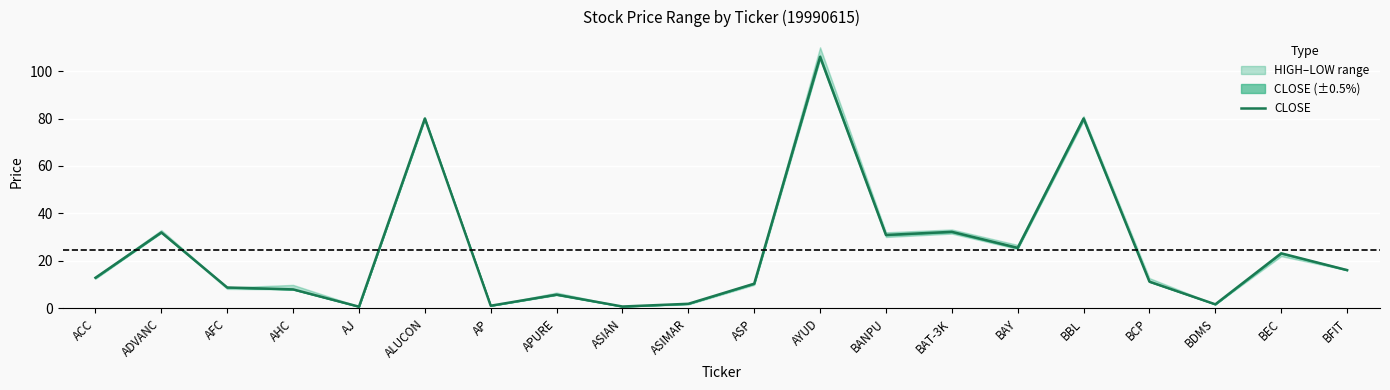

Count the number of data series in this chart.

1